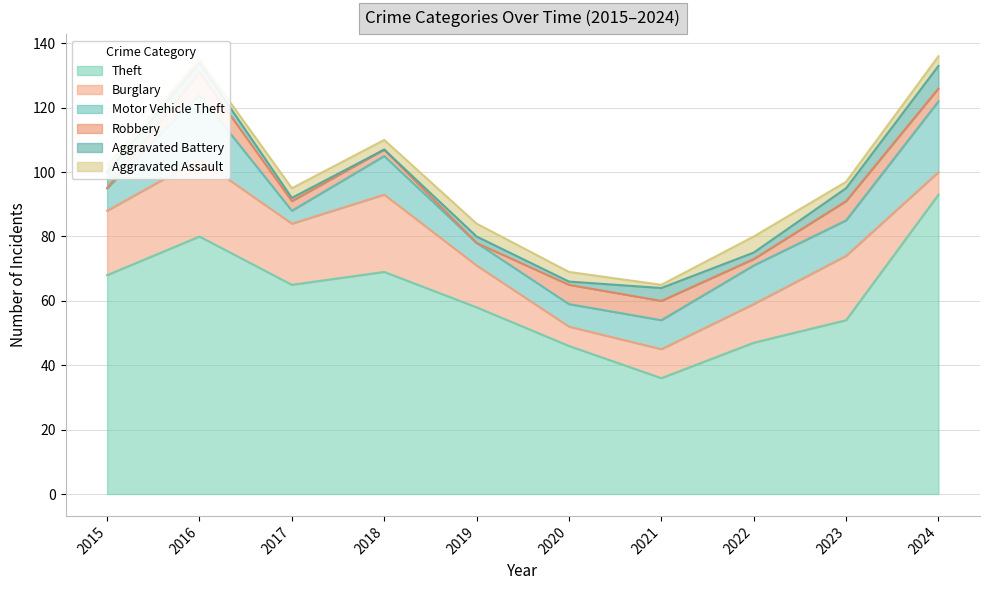

Where is Burglary nearest to the value 15?

2019